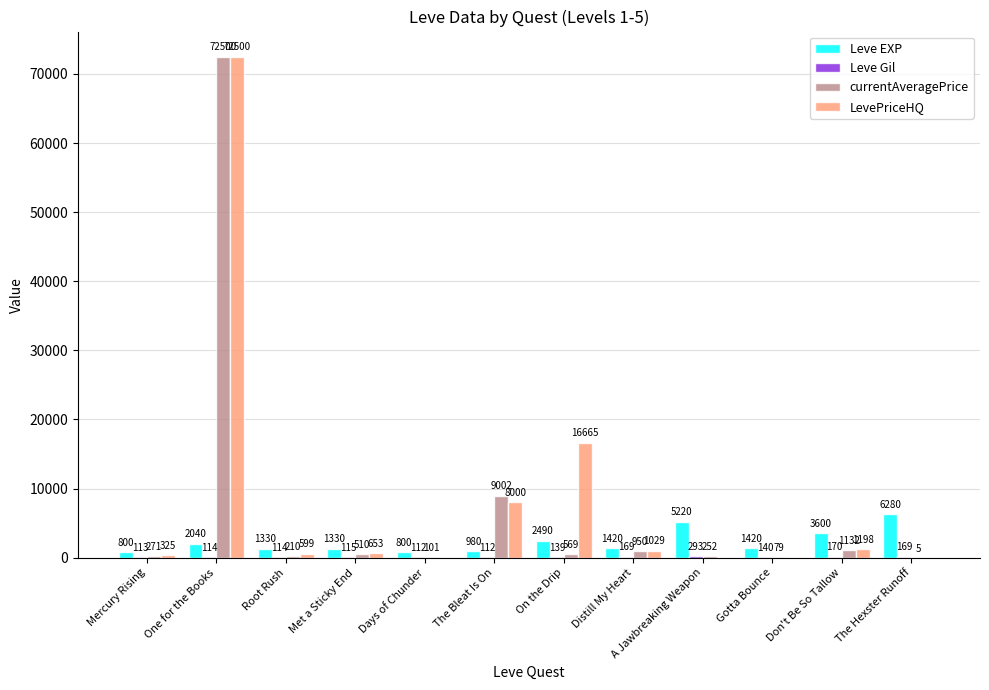

Which series changed the most between On the Drip and Don't Be So Tallow?

LevePriceHQ